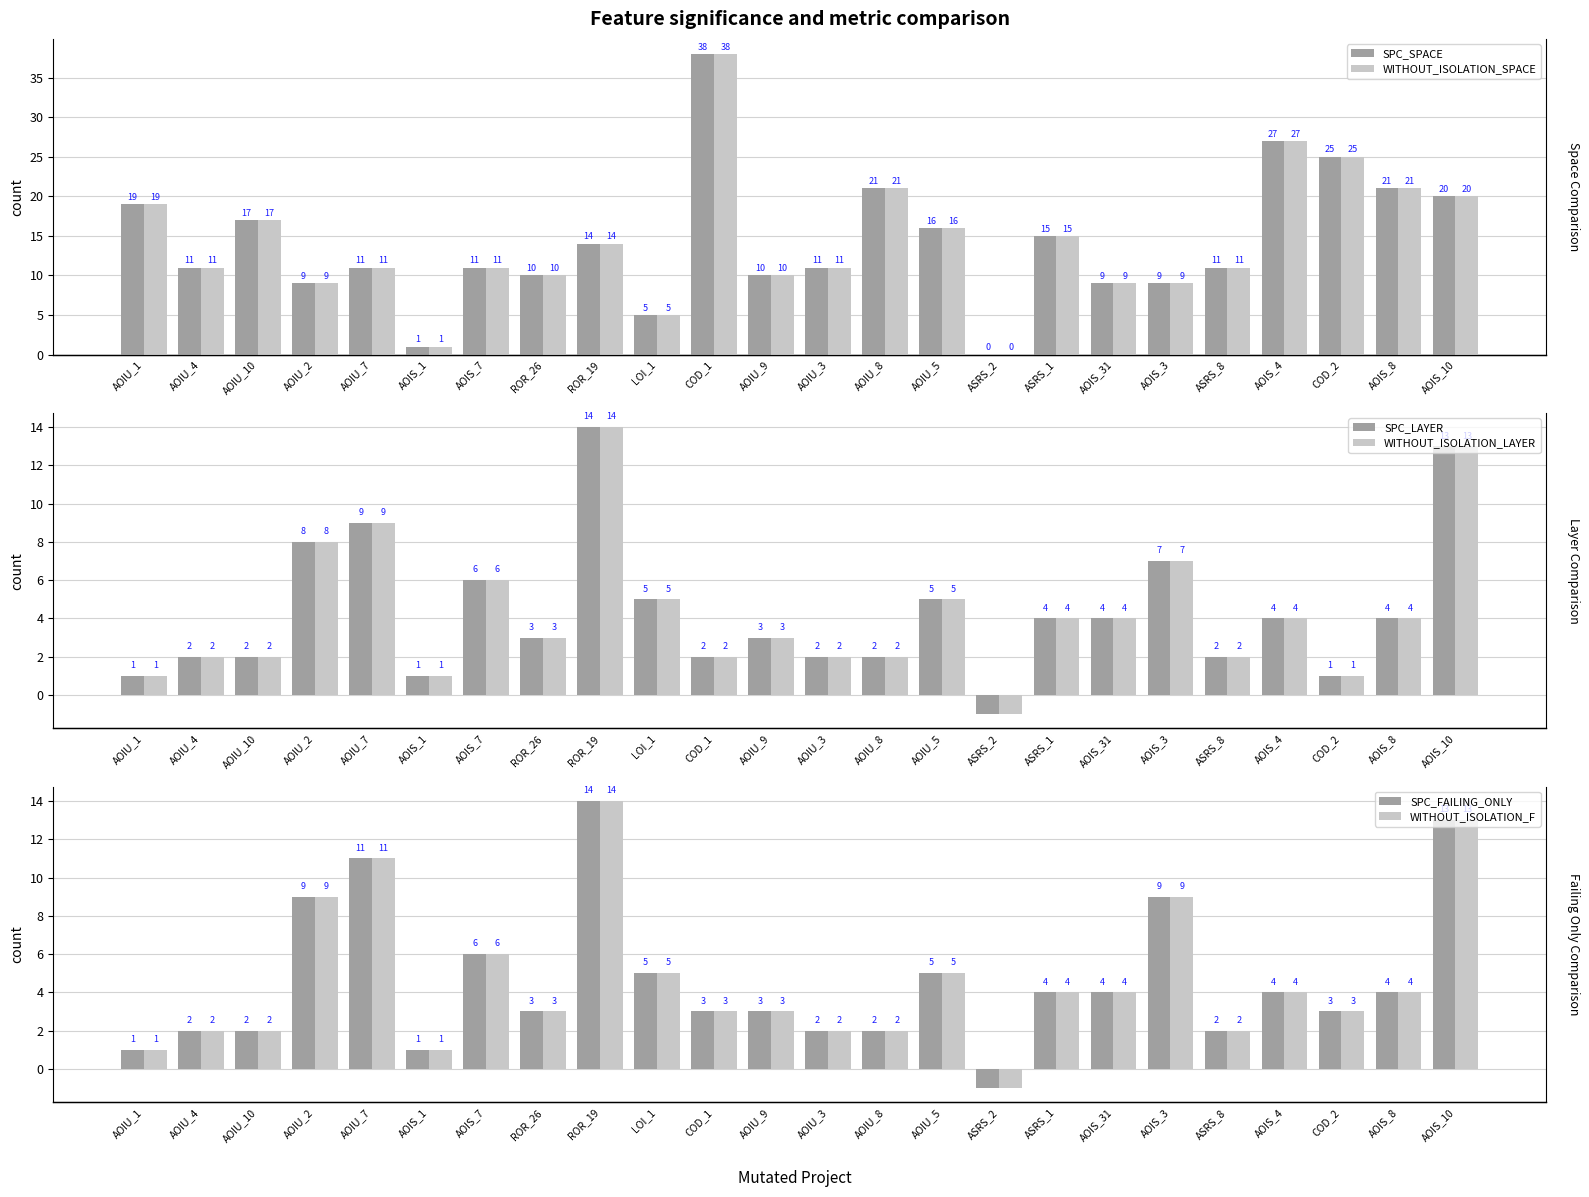

What is the label of the 13th bar from the left?

AOIU_3